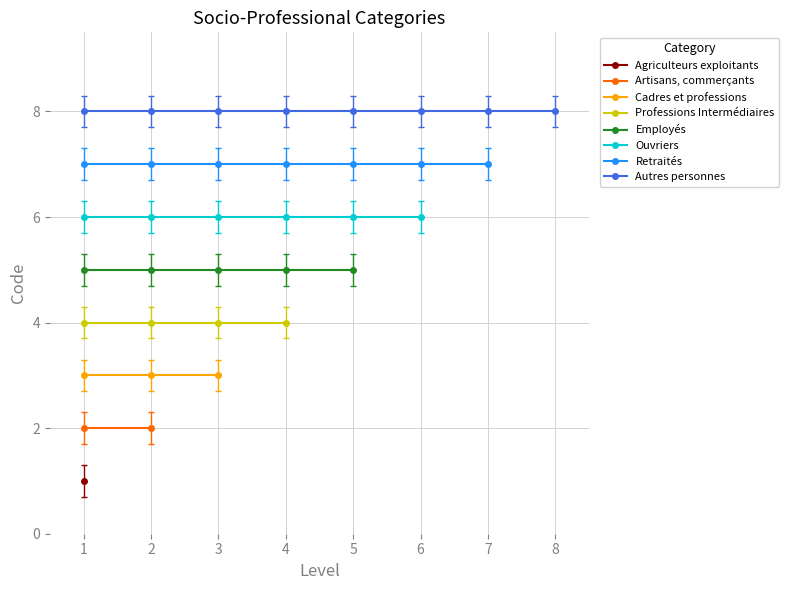

Reading left to right, extract all data points from this chart.

1	2	3	4	5	6	7	8